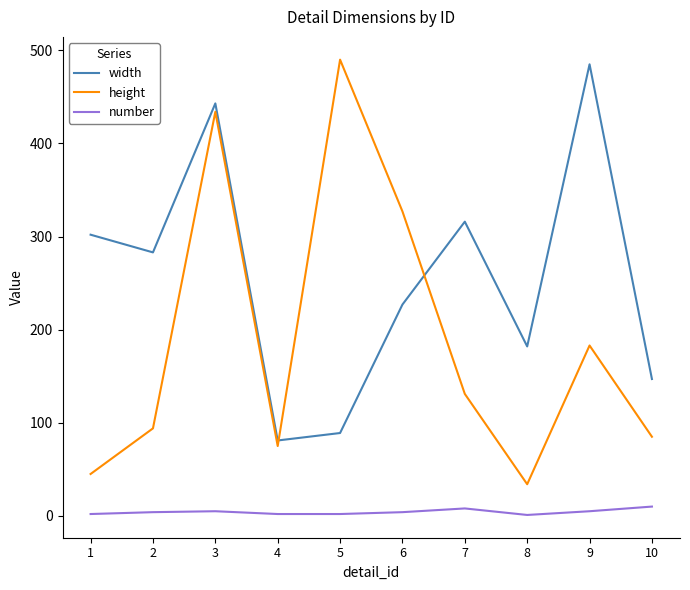

Is the value of width at 9 greater than the value of number at 6?

Yes